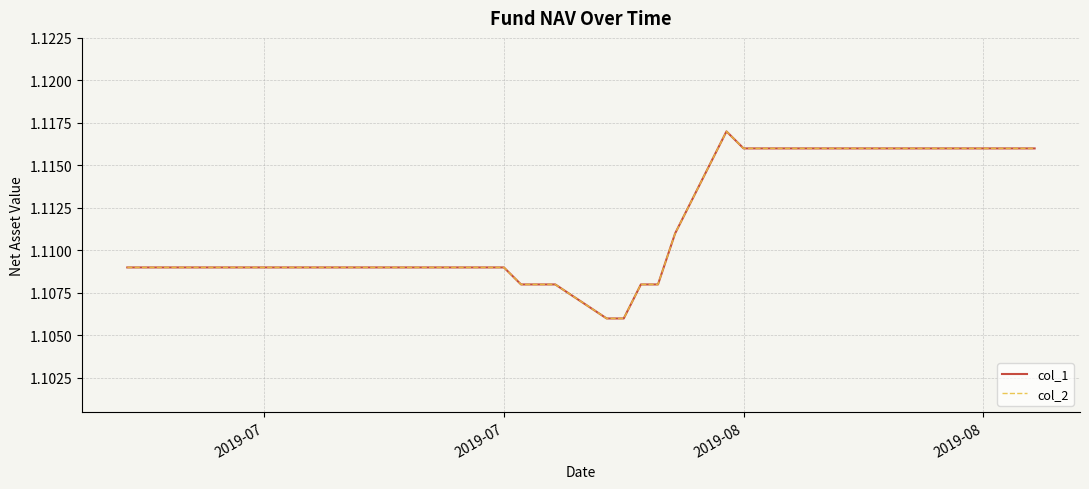

What is the highest value of the col_2 series?

1.1